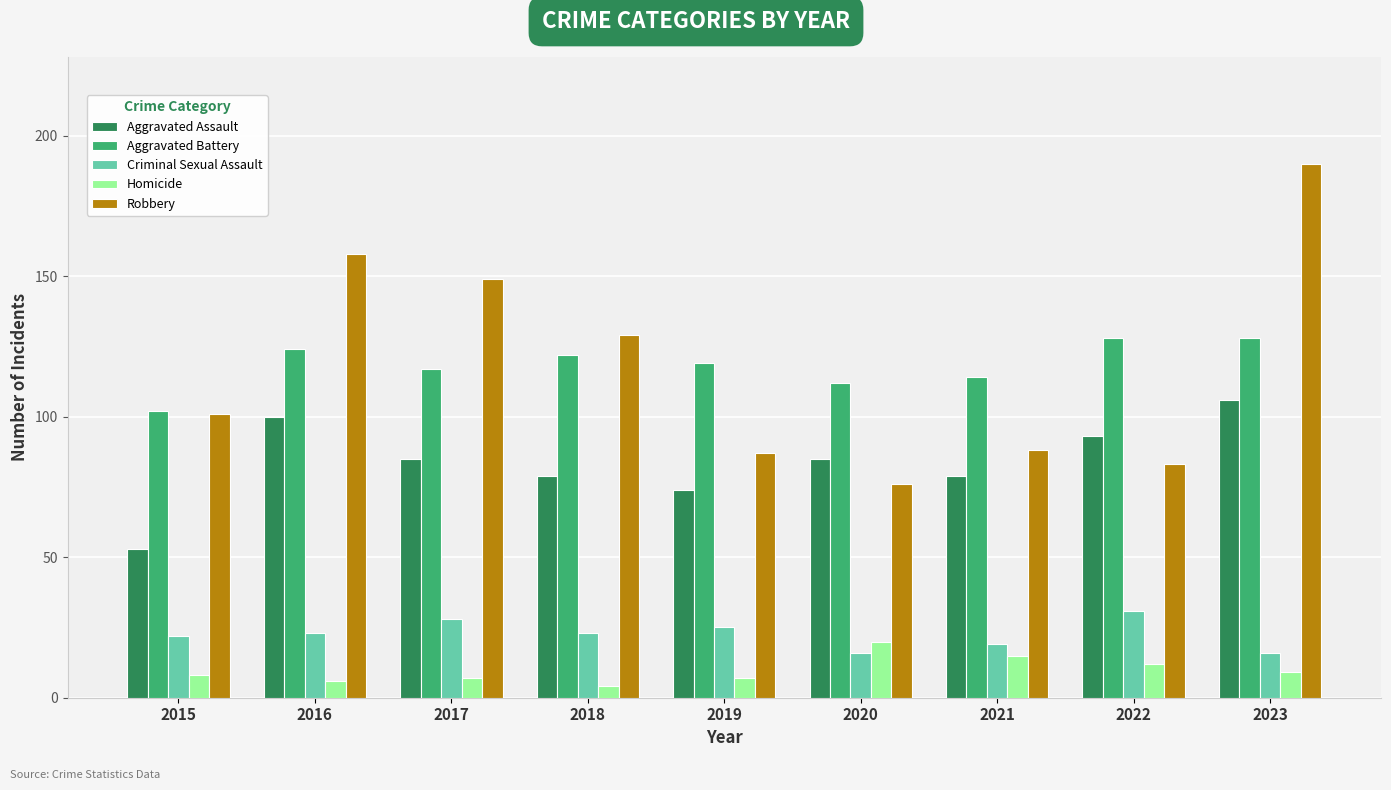

What is the average value of the Homicide series?

10